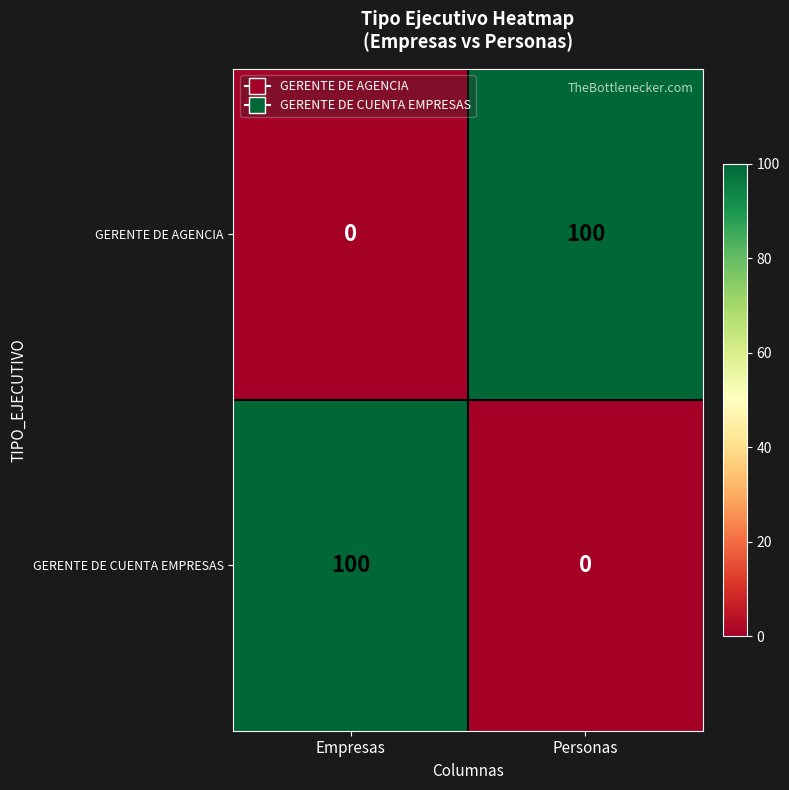

How many positive values does the GERENTE DE CUENTA EMPRESAS series have?

1